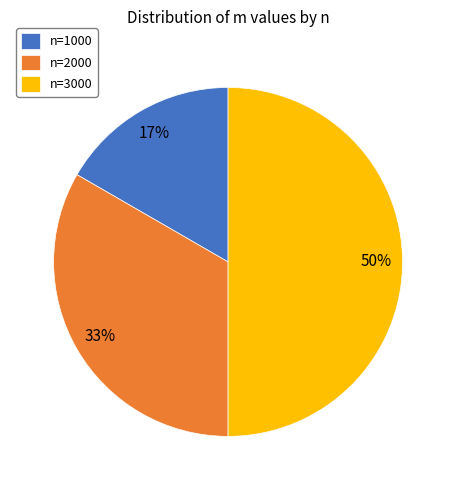

Between n=1000 and n=3000, which is larger?

n=3000